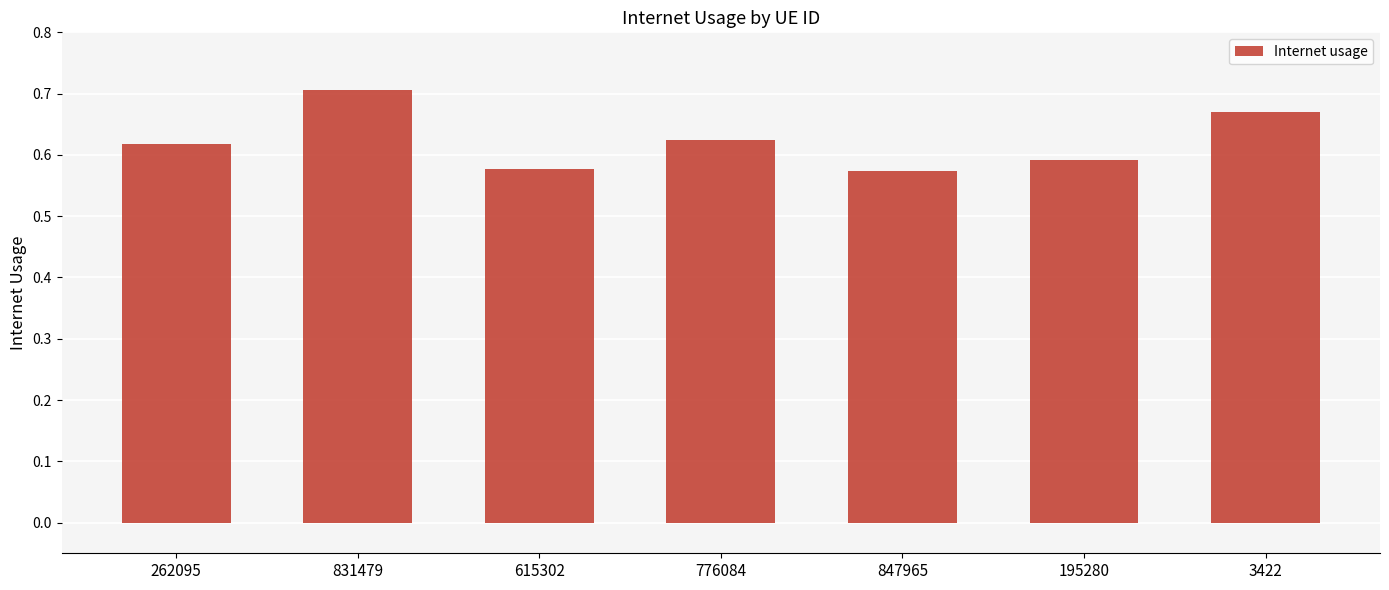

What is the label of the 4th bar from the left?

776084